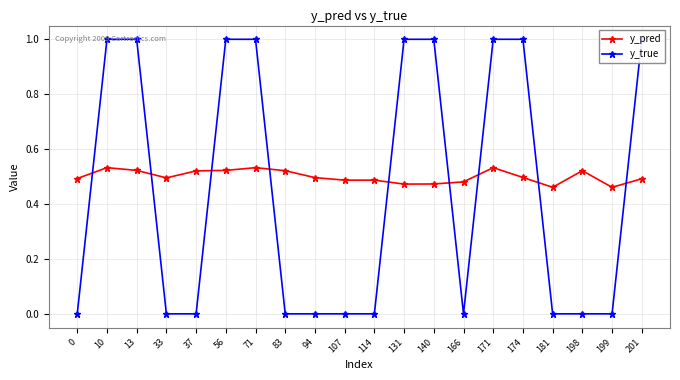

What is the total value across all series at 10?

1.5